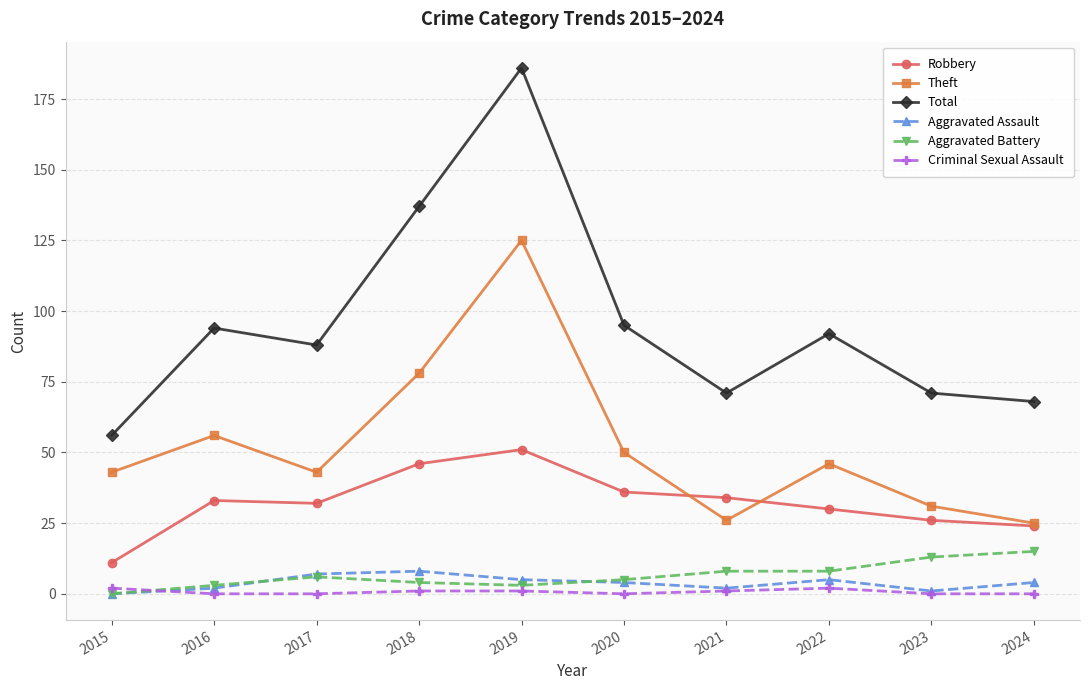

Where is Theft nearest to the value 75?

2018